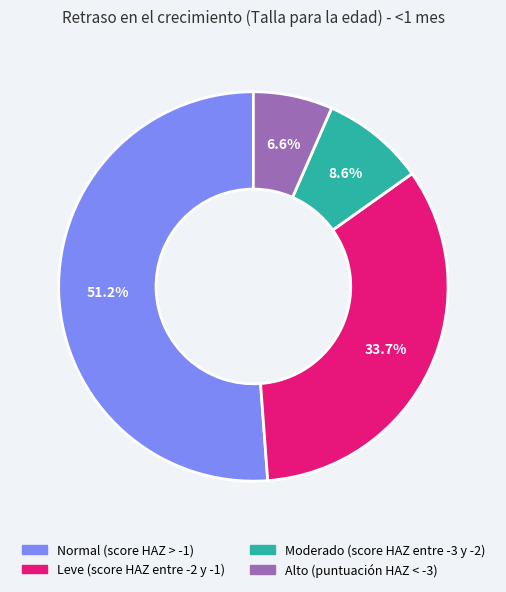

True or false: Leve (score HAZ entre -2 y -1) accounts for 20% of the total.

False